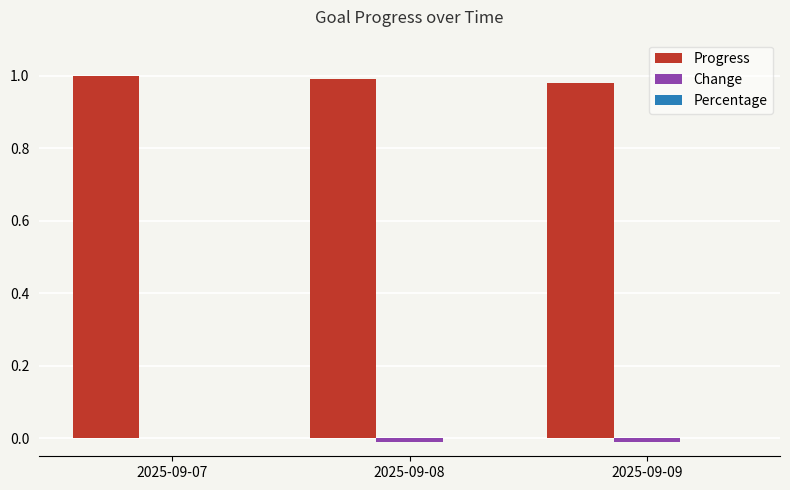

True or false: Progress has a value of 0.6 at 2025-09-08.

False